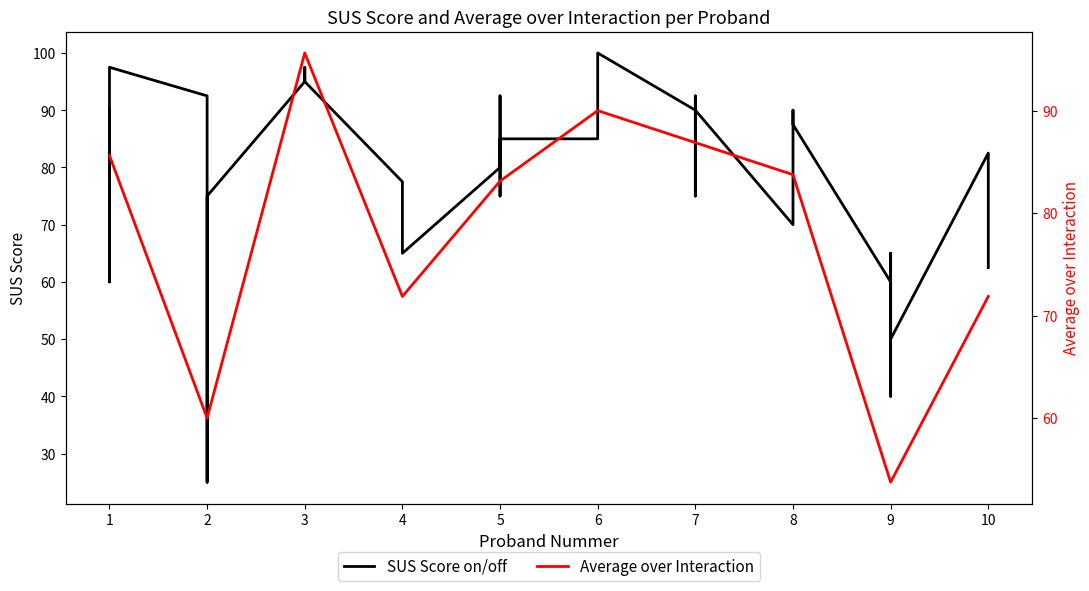

The value of Average over Interaction at 10 is 23.1. True or false?

False